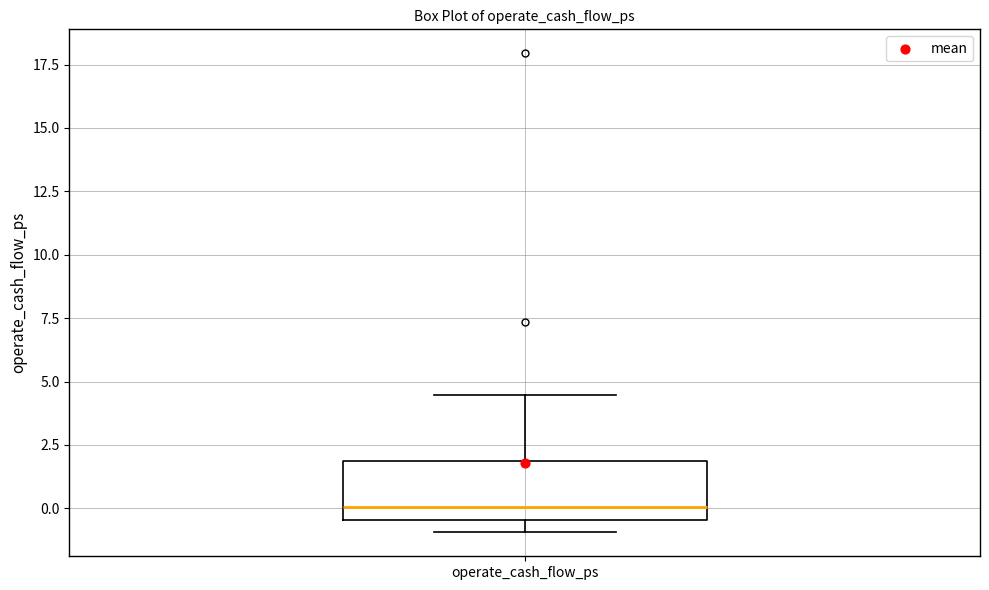

Transcribe this box plot: give where the median line is, the range the box spans, and where the two whiskers end, as read against the y-axis. The values are not printed on the chart, so give them approximately, as read against the axis.

median 0.0, box -0.5 to 2.0, whiskers -1.0 to 4.5